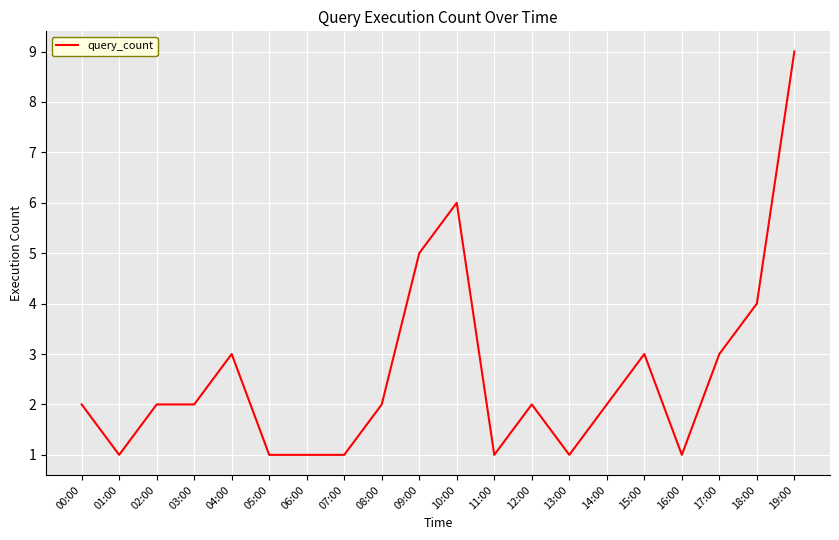

Between 00:00 and 01:00, which is larger?

00:00